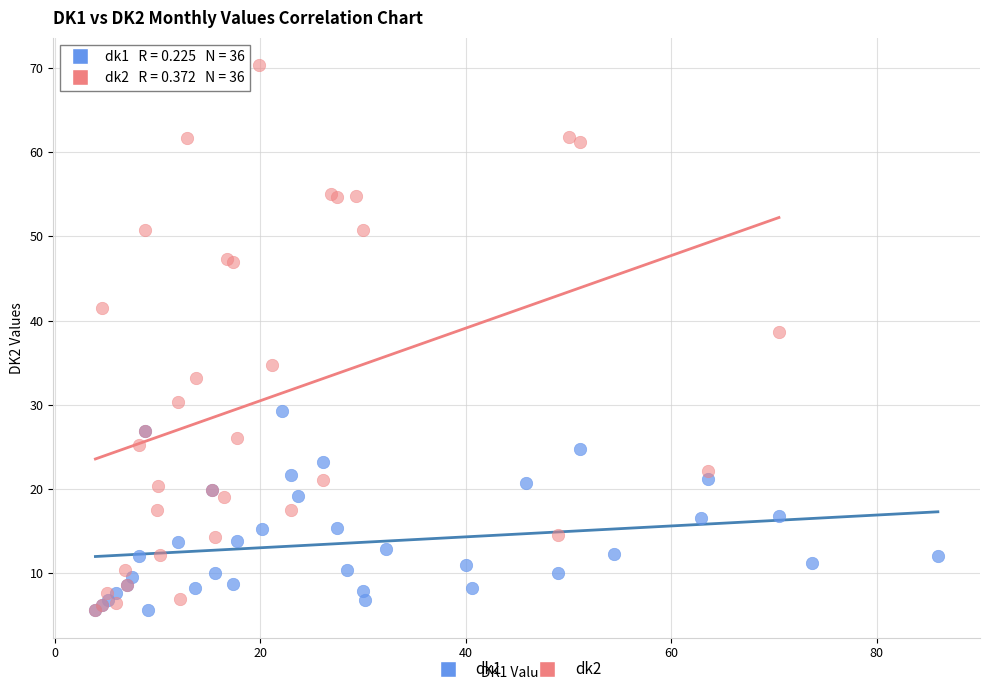

What are all the series names shown in the legend?

dk1, dk2